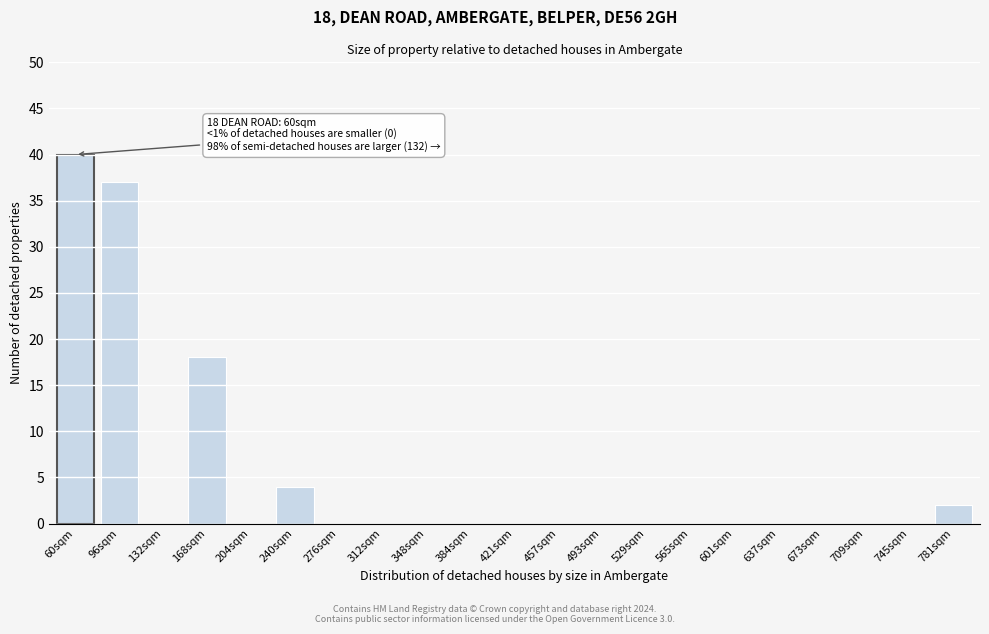

Reading left to right, what are all the values shown in this chart?

60sqm=40	96sqm=37	132sqm=0	168sqm=18	204sqm=0	240sqm=4	276sqm=0	312sqm=0	348sqm=0	384sqm=0	421sqm=0	457sqm=0	493sqm=0	529sqm=0	565sqm=0	601sqm=0	637sqm=0	673sqm=0	709sqm=0	745sqm=0	781sqm=2